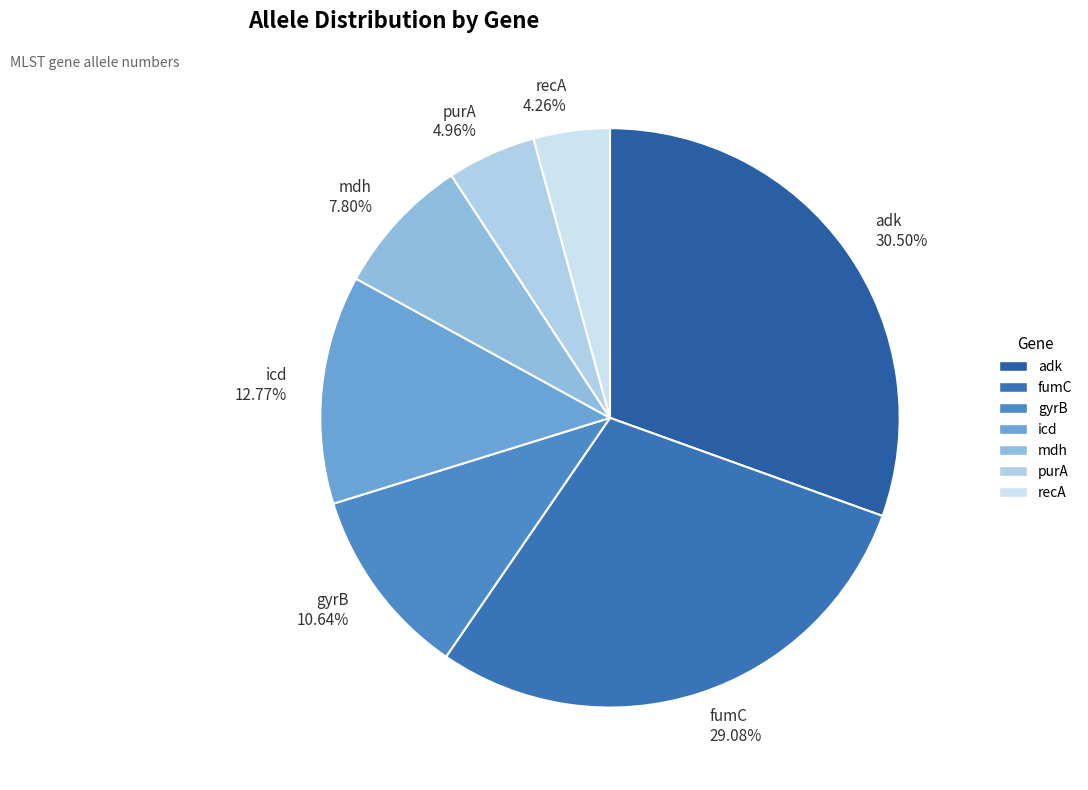

To the nearest percent, what is the combined percentage of fumC and purA?

34%